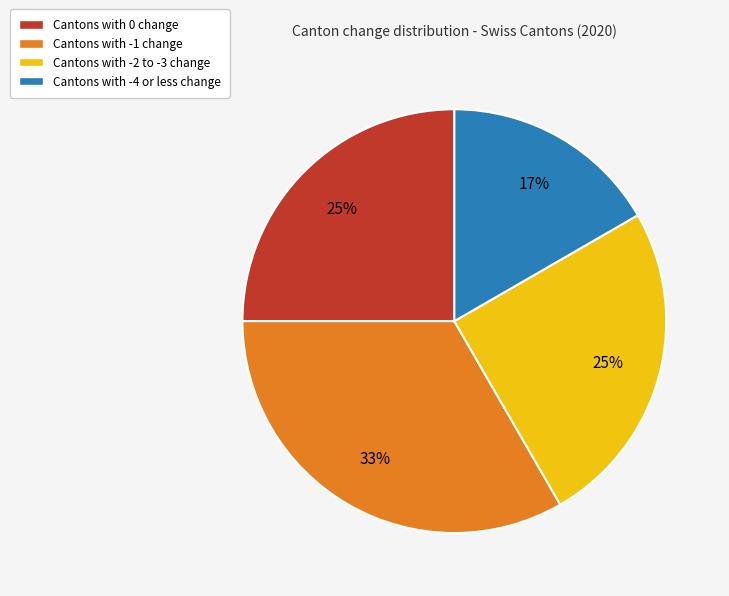

To the nearest percent, what is the average slice percentage?

25%